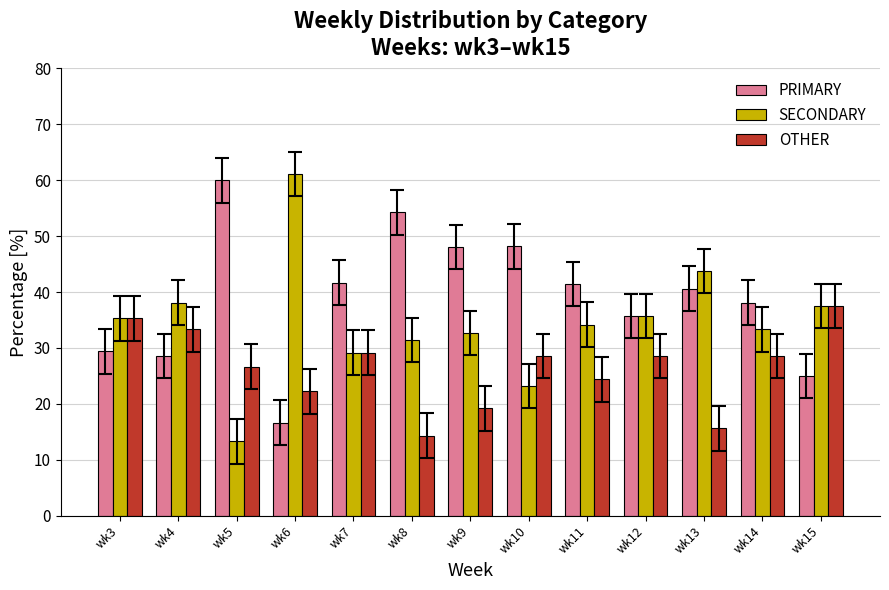

List the series in order of their overall mean, highest first.

PRIMARY, SECONDARY, OTHER